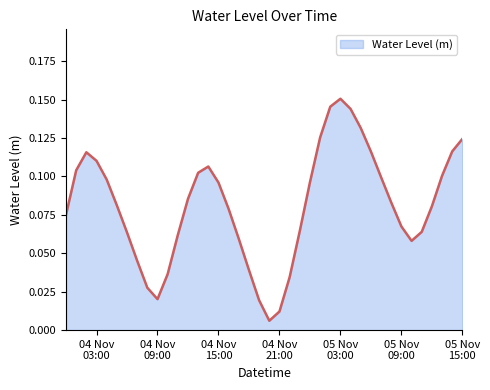

How many lines are shown in the chart?

1